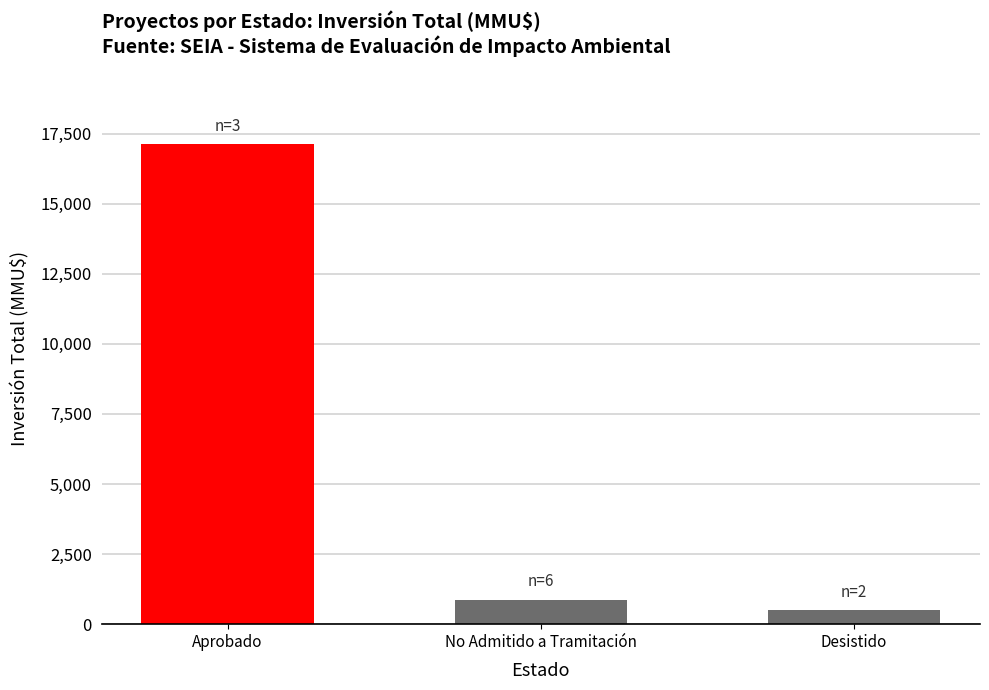

What is the label of the 1st bar from the left?

Aprobado